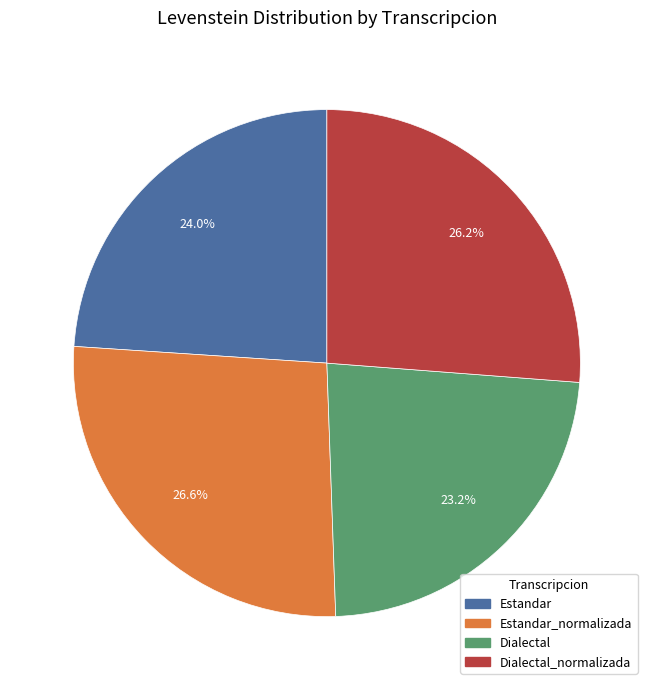

Is there any slice that represents more than half of the pie?

No